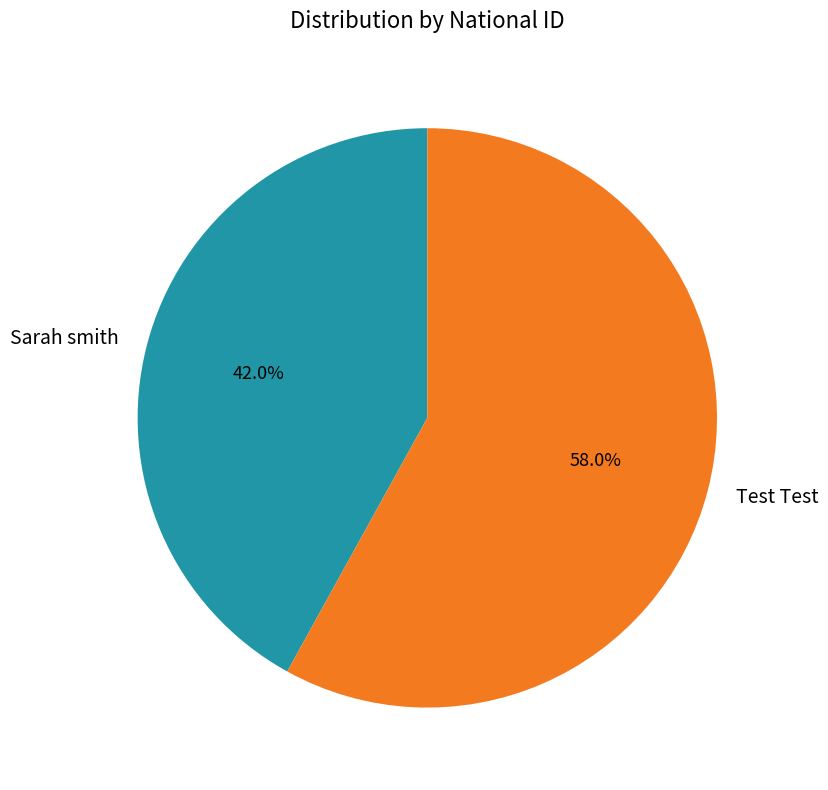

Do Test Test and Sarah smith together represent more than half of the pie?

Yes